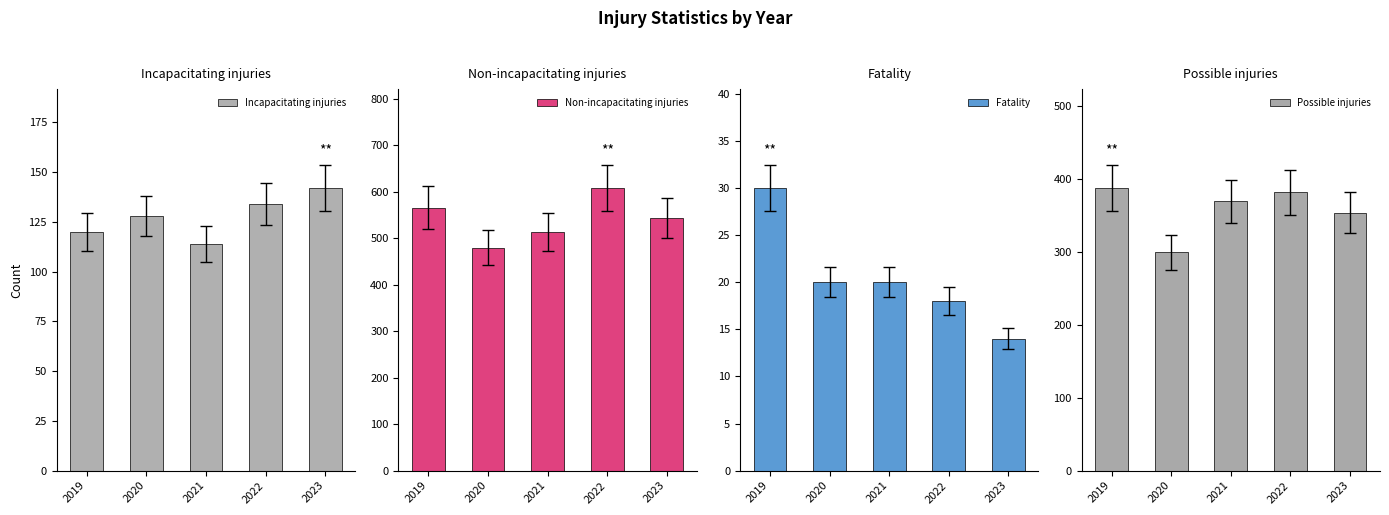

What is the highest value of the Fatality series?

30